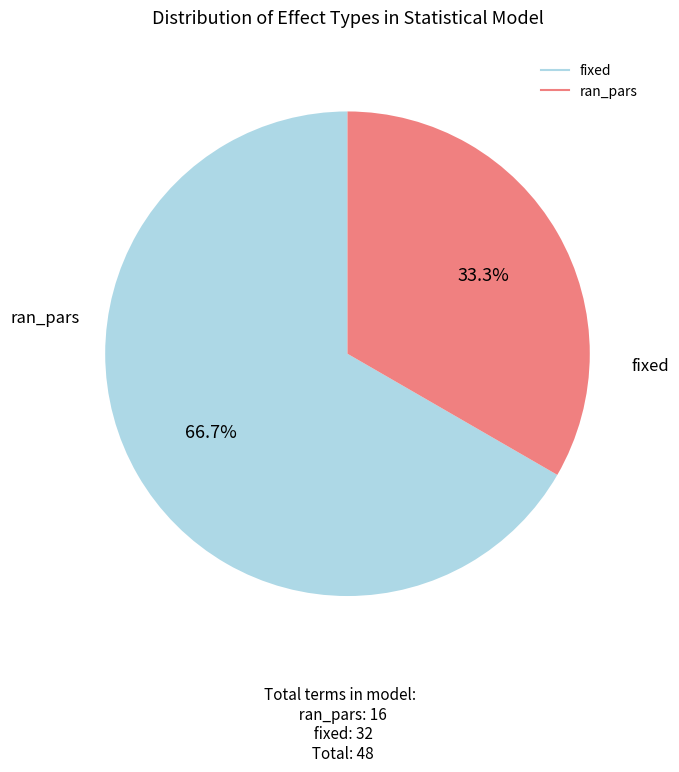

True or false: ran_pars accounts for 25% of the total.

False